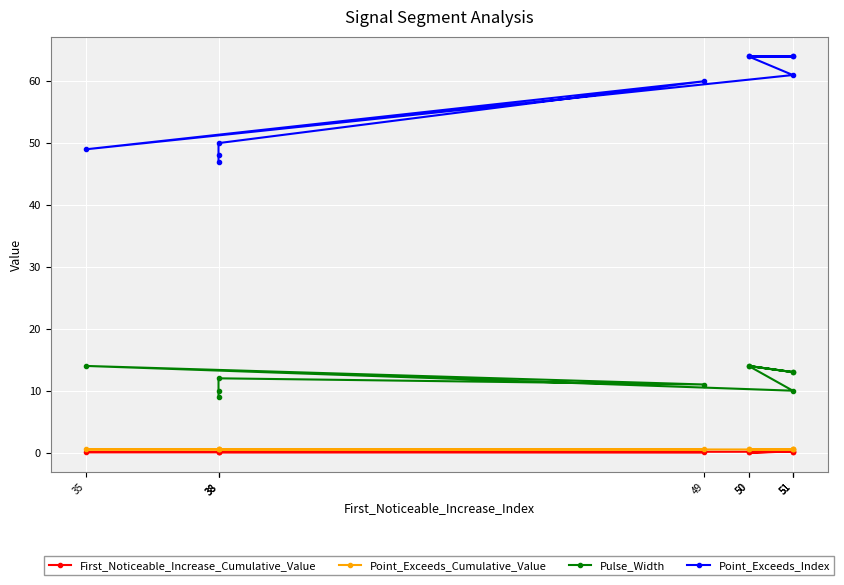

Reading left to right, extract all data points from this chart.

First_Noticeable_Increase_Cumulative_Value: 38=0.0	38=0.1	38=0.1	49=0.0	35=0.1	51=0.1	50=0.0	51=0.1	50=0.0	51=0.2
Point_Exceeds_Cumulative_Value: 38=0.5	38=0.5	38=0.5	49=0.5	35=0.5	51=0.5	50=0.5	51=0.5	50=0.5	51=0.5
Pulse_Width: 38=9.0	38=10.0	38=12.0	49=11.0	35=14.0	51=10.0	50=14.0	51=13.0	50=14.0	51=13.0
Point_Exceeds_Index: 38=47.0	38=48.0	38=50.0	49=60.0	35=49.0	51=61.0	50=64.0	51=64.0	50=64.0	51=64.0